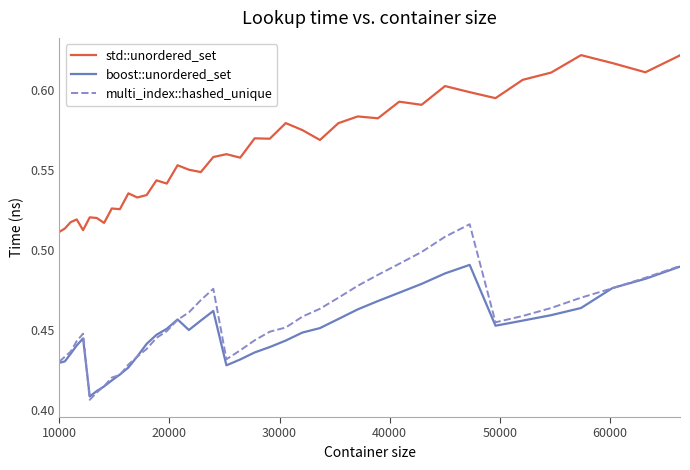

What is the sum of all boost::unordered_set values?

17.9